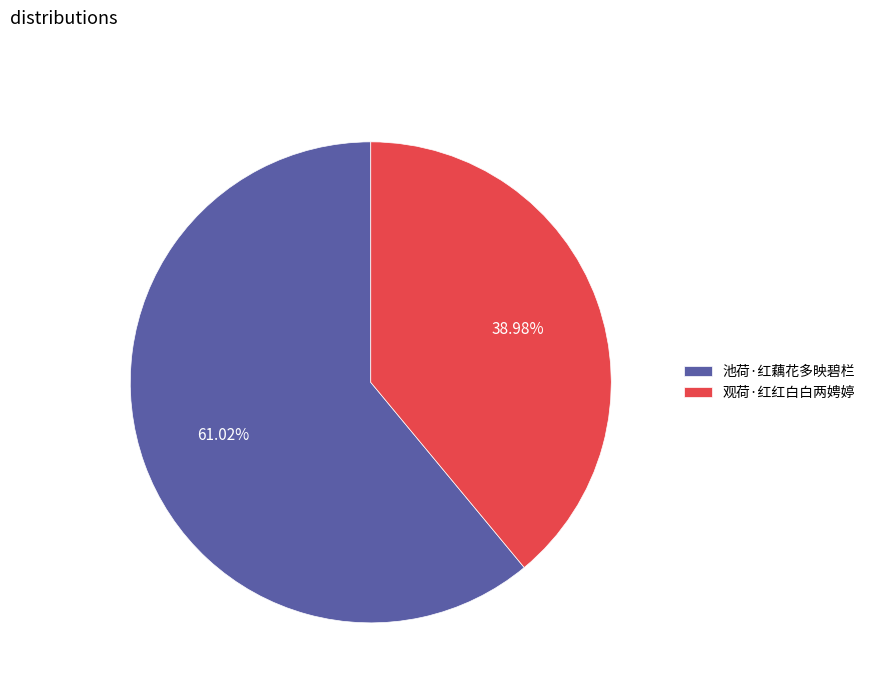

Count the number of slices in the pie.

2